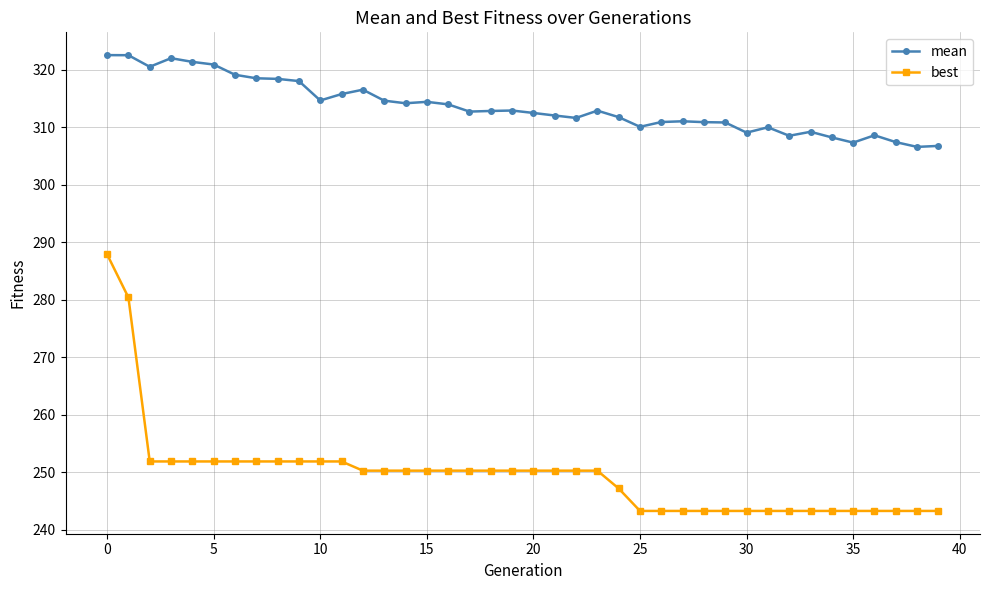

What is the maximum value for best?

287.9